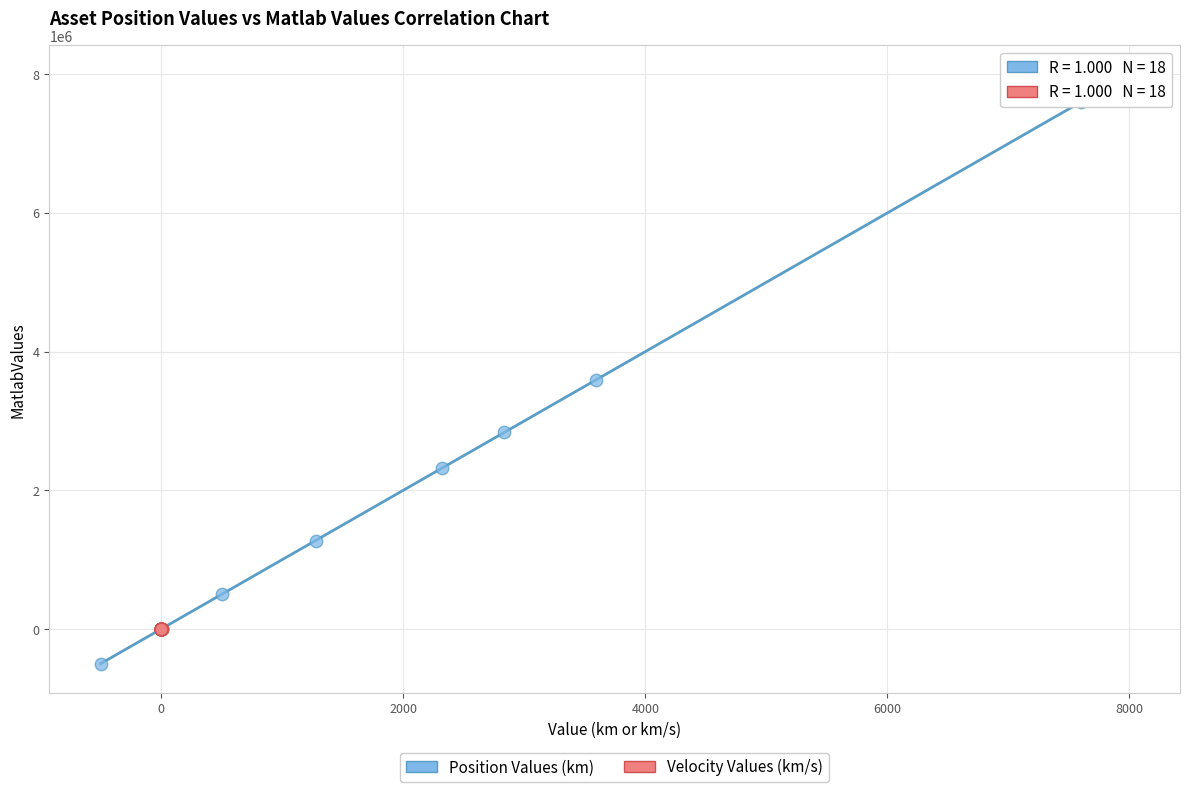

Which series contains the lowest Y value?

Position Values (km)